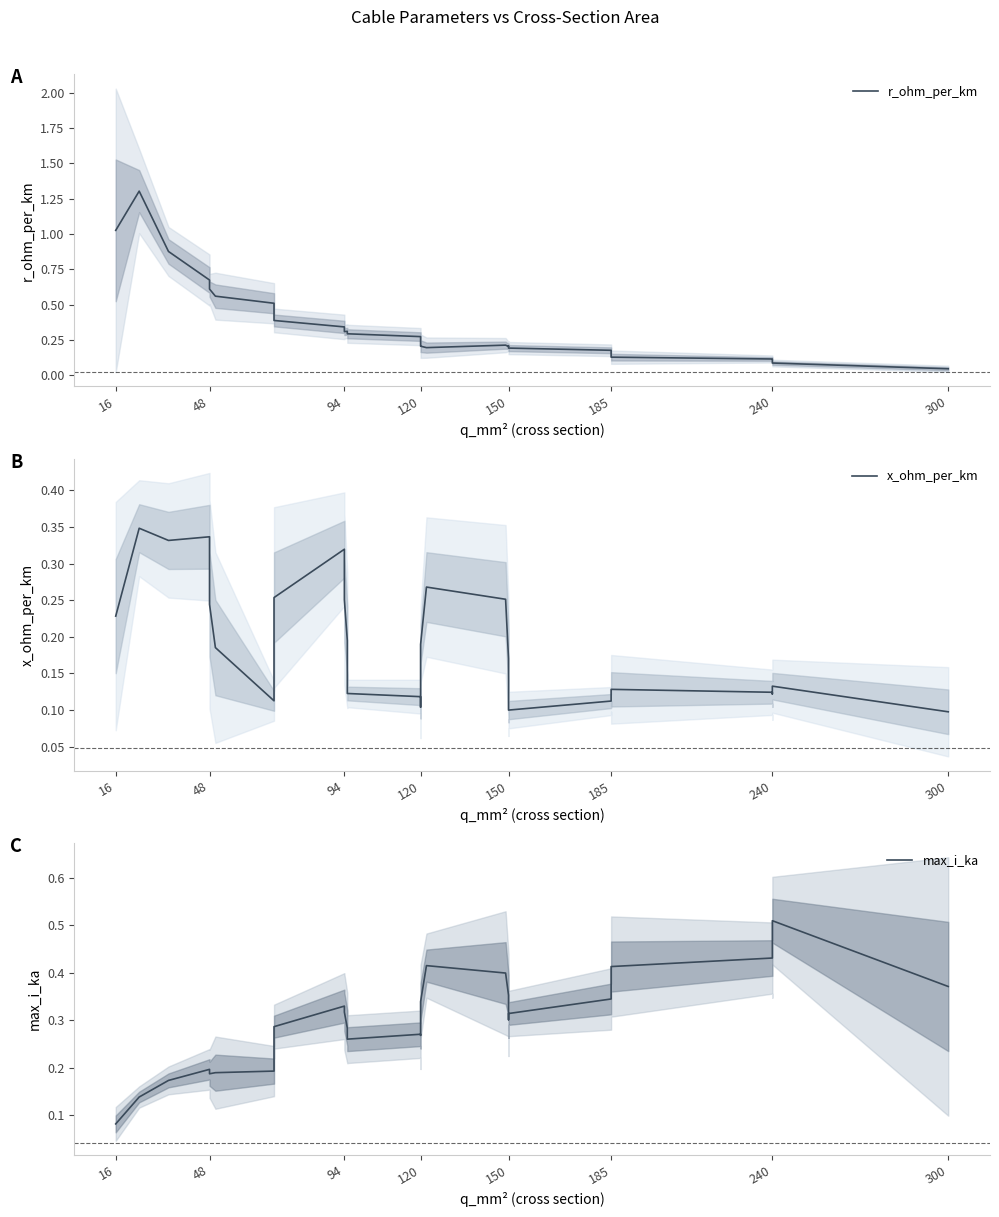

What is the total value across all series at 240?

0.8